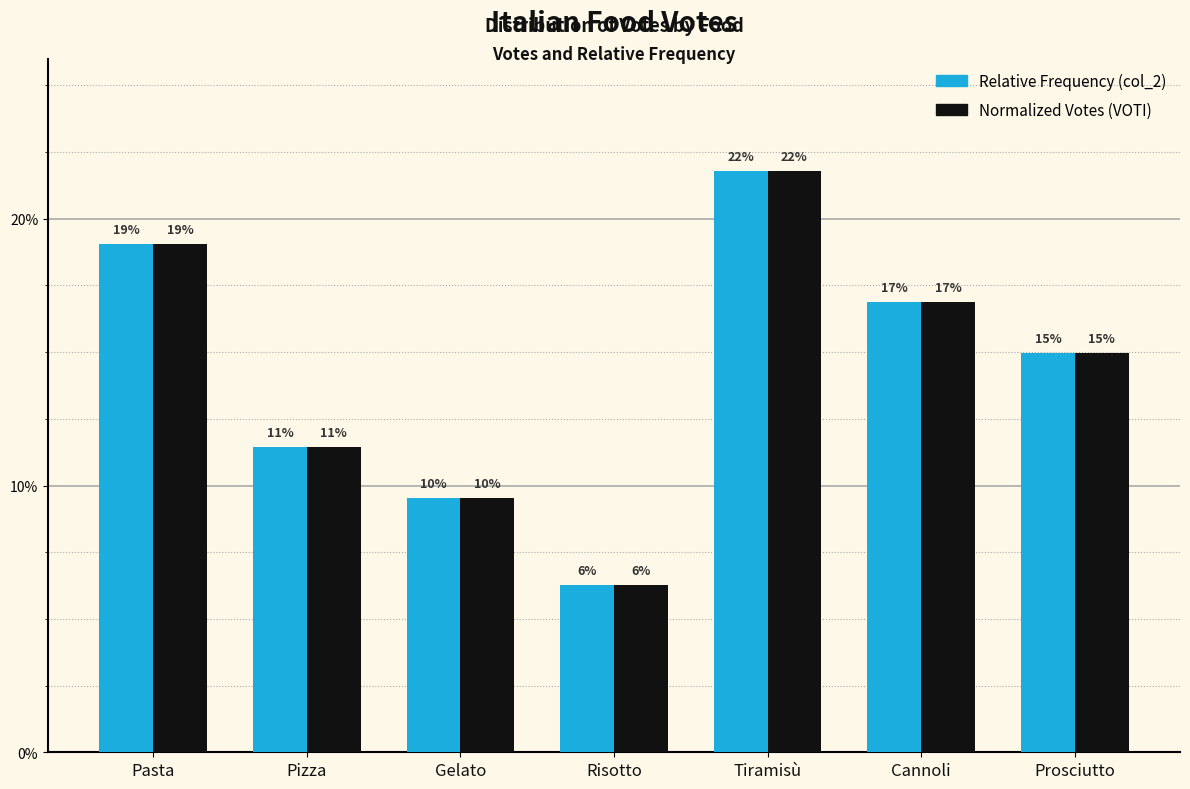

Does the chart contain any negative values?

No